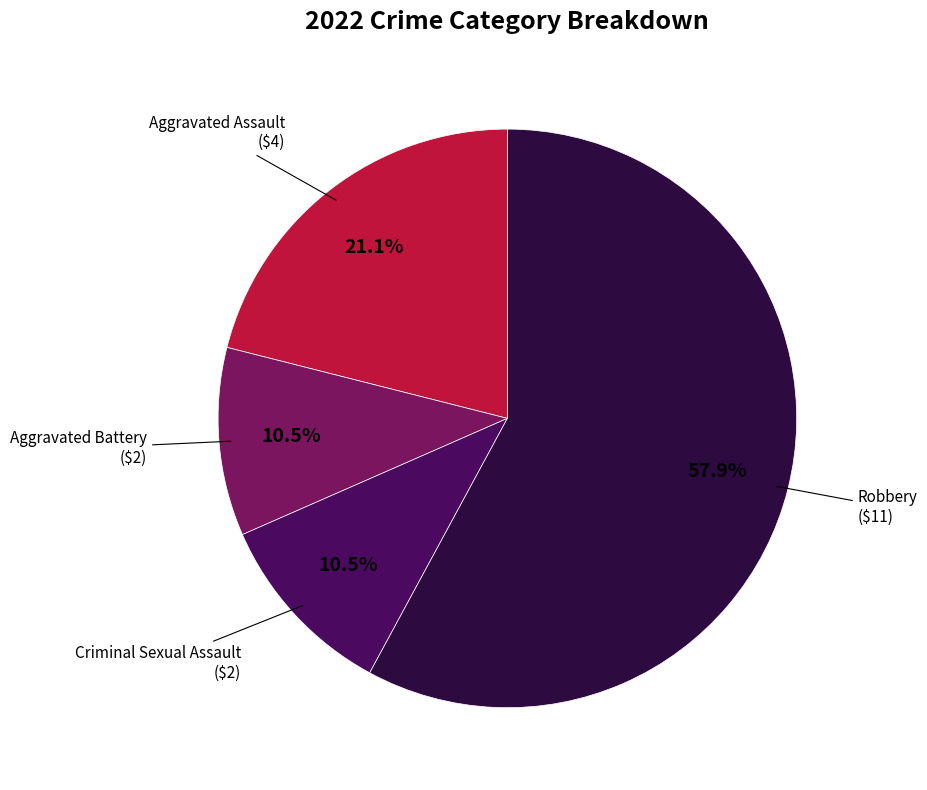

Is there a majority slice in this chart?

Yes